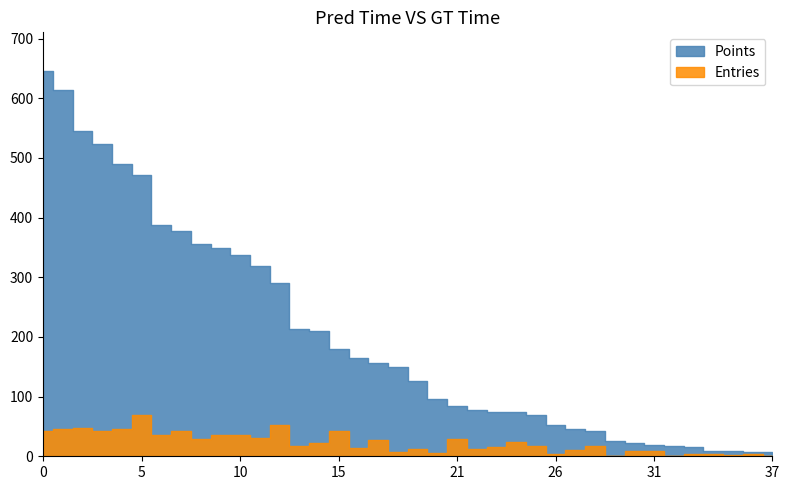

Between 15 and 6, which is larger?

6